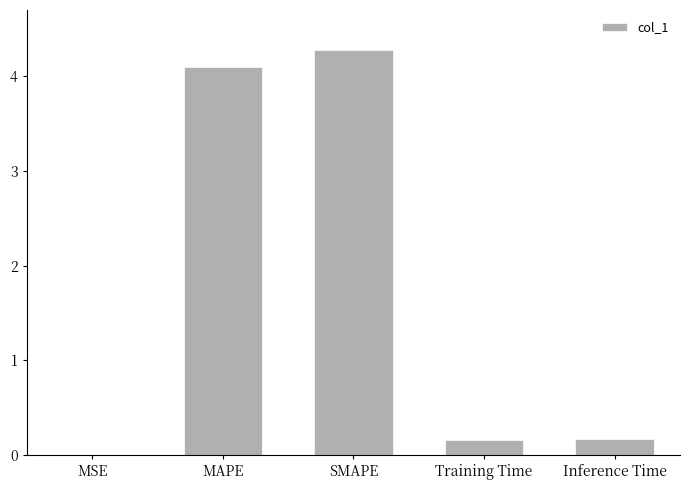

The chart shows a value of 0.4 at Training Time. True or false?

False